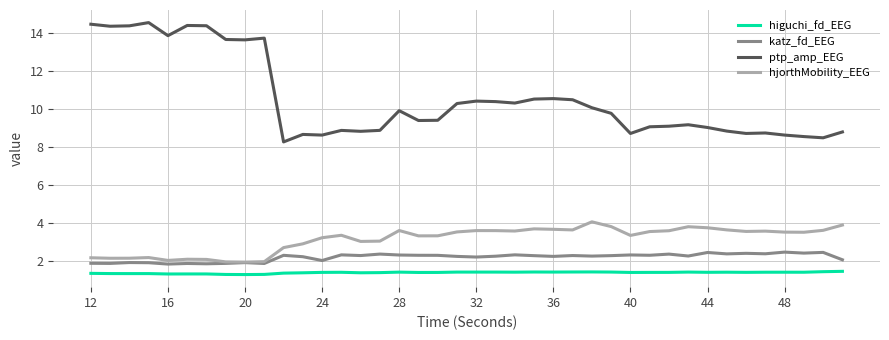

Which series has the largest total across all categories?

ptp_amp_EEG